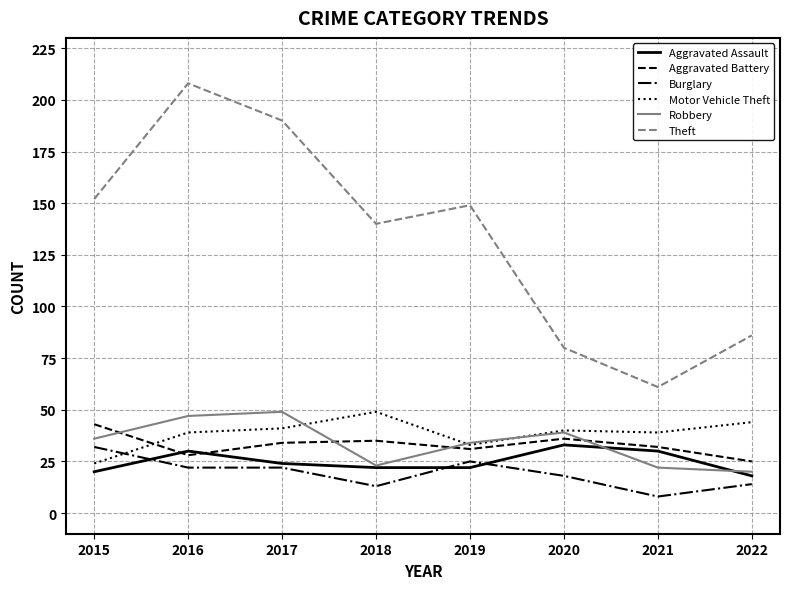

What value does the Aggravated Battery series have at 2022, to the nearest 5?

25